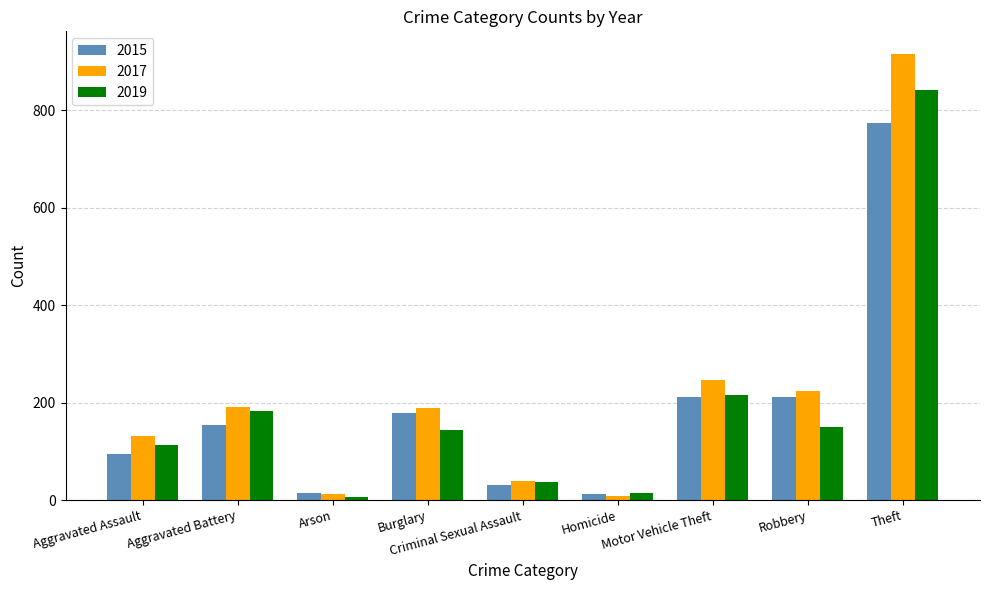

How many groups of bars are there?

9